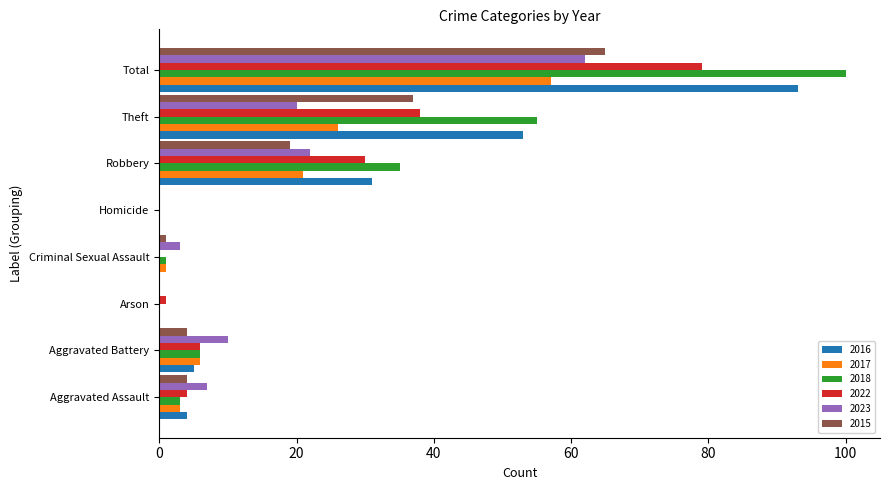

The 2023 series shows 0 at Homicide. True or false?

True